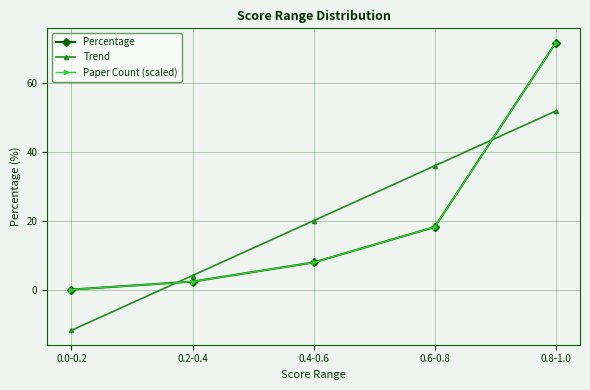

Is the value of Percentage at 0.6-0.8 greater than the value of Paper Count (scaled) at 0.4-0.6?

Yes